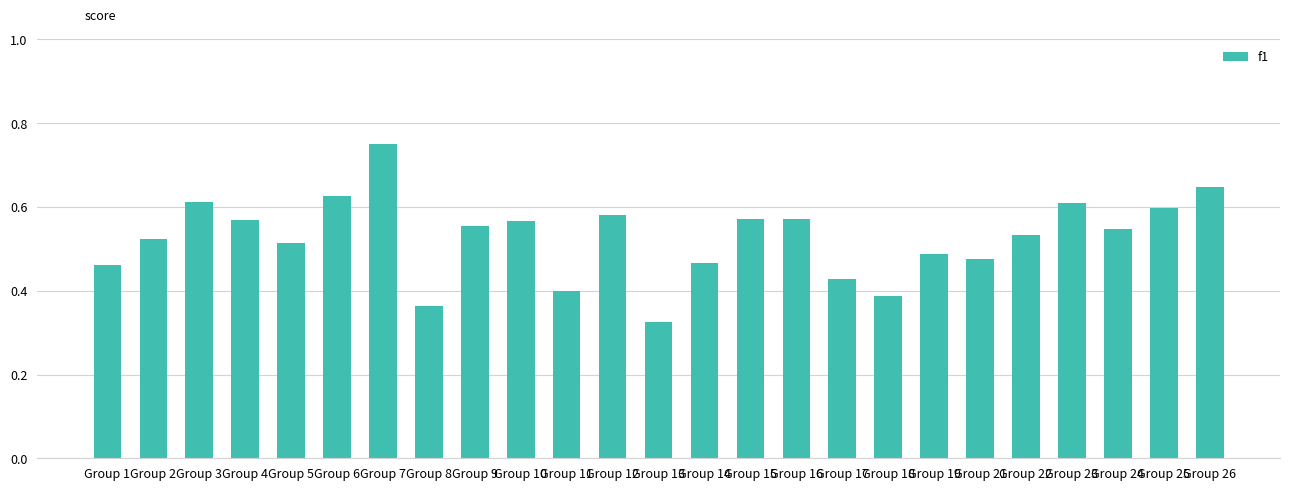

What is the sum of all values?

13.2